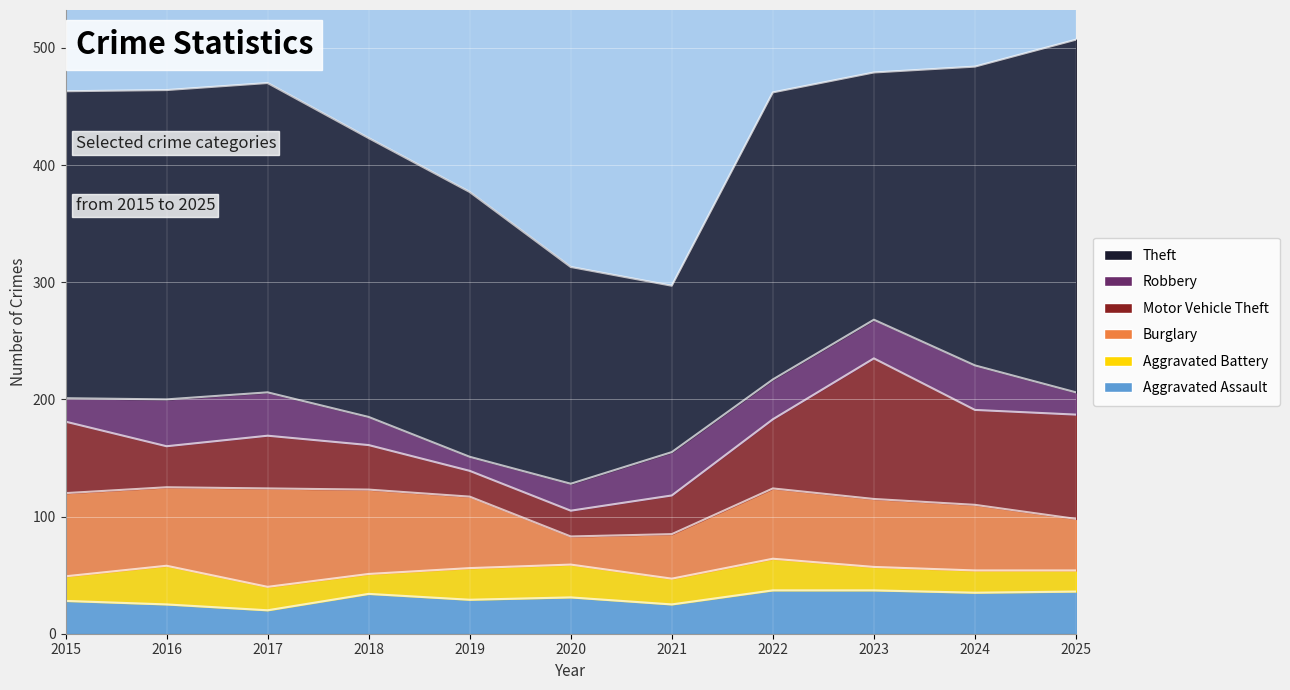

Does the chart display data point markers on the line(s)?

No